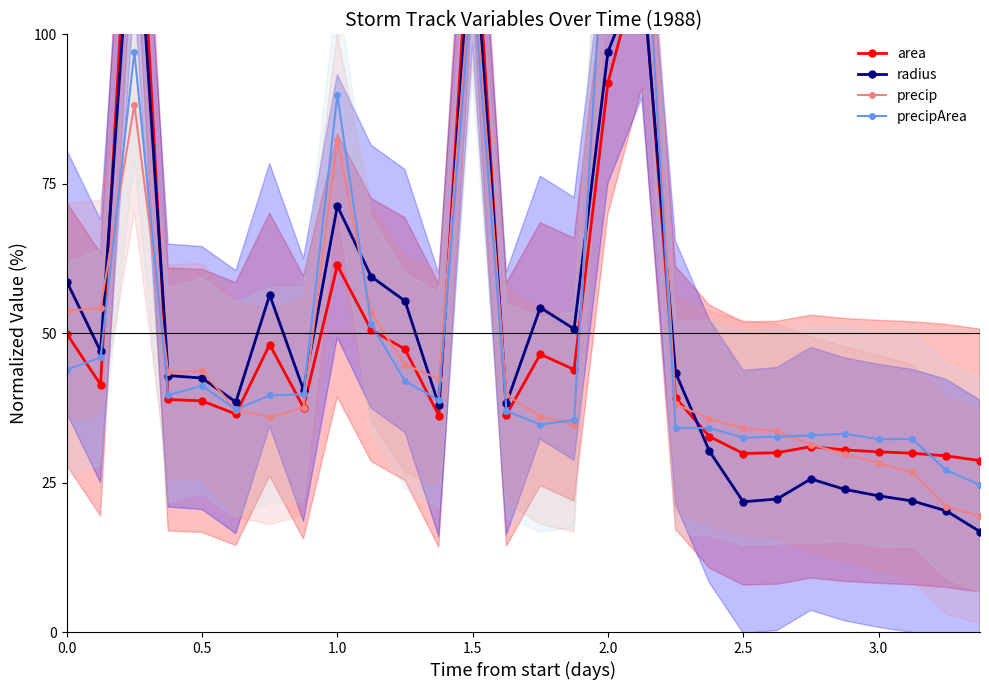

After their last crossing, which series has the higher values: area or radius?

area